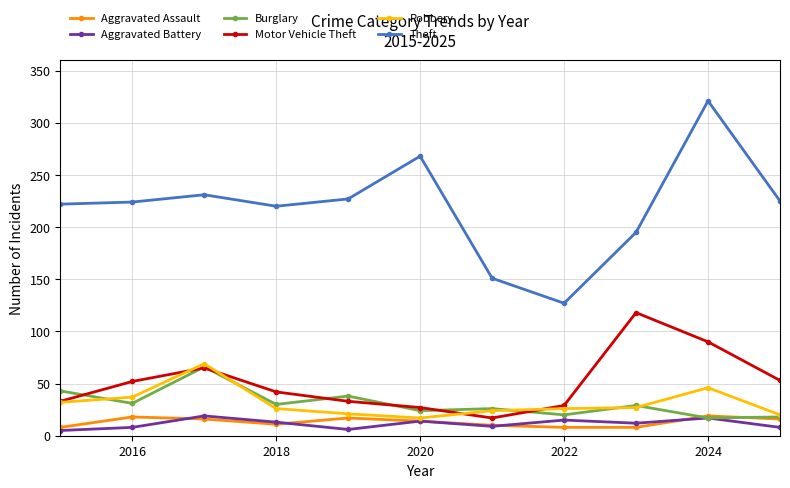

True or false: Theft and Aggravated Battery intersect in this chart.

False